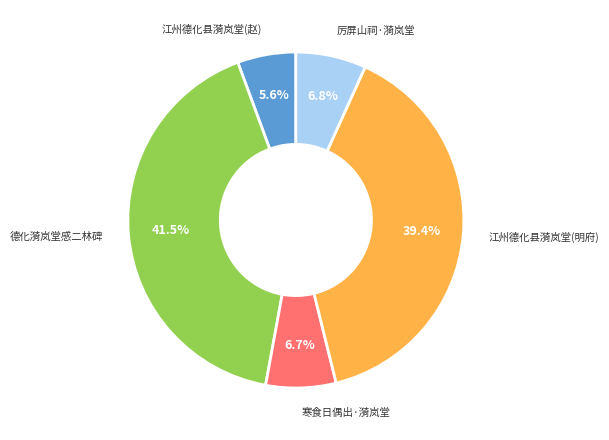

Does any single category account for the majority?

No